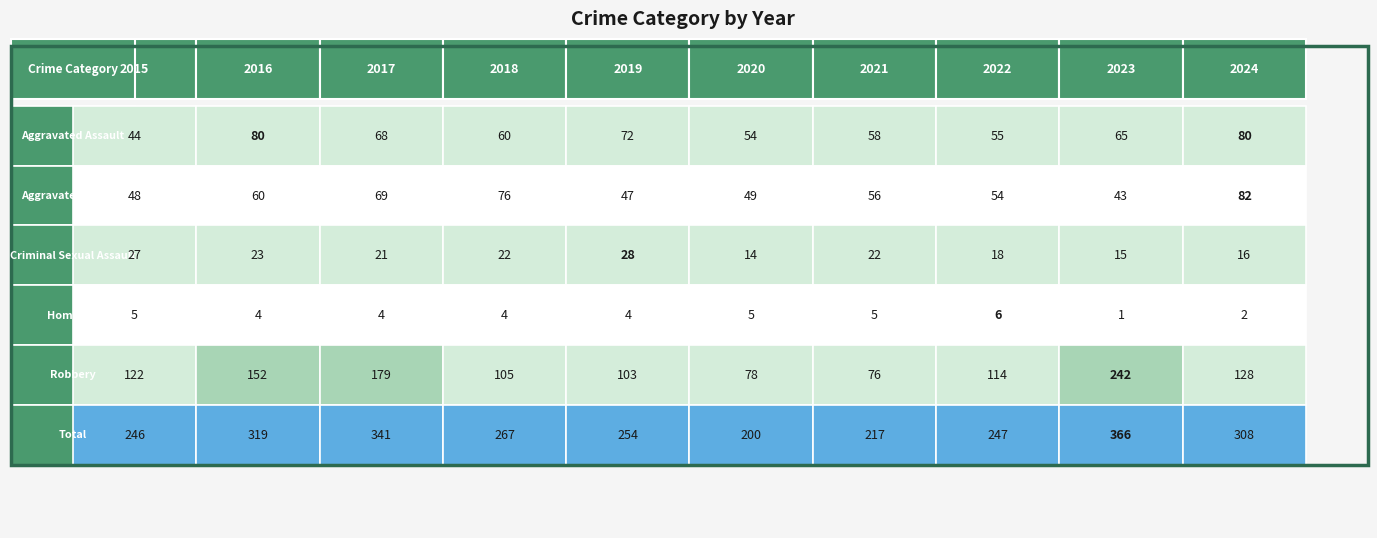

What is the sum of all Aggravated Battery values?

584